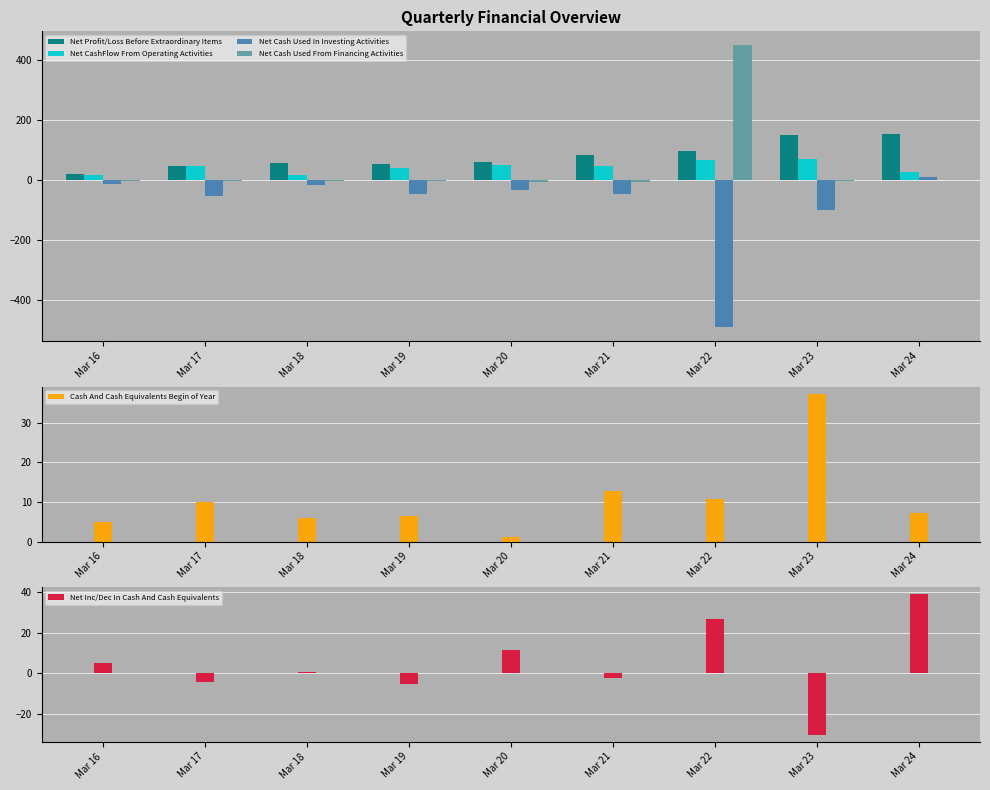

What are all the series names shown in the legend?

Net Profit/Loss Before Extraordinary Items, Net CashFlow From Operating Activities, Net Cash Used In Investing Activities, Net Cash Used From Financing Activities, Cash And Cash Equivalents Begin of Year, Net Inc/Dec In Cash And Cash Equivalents